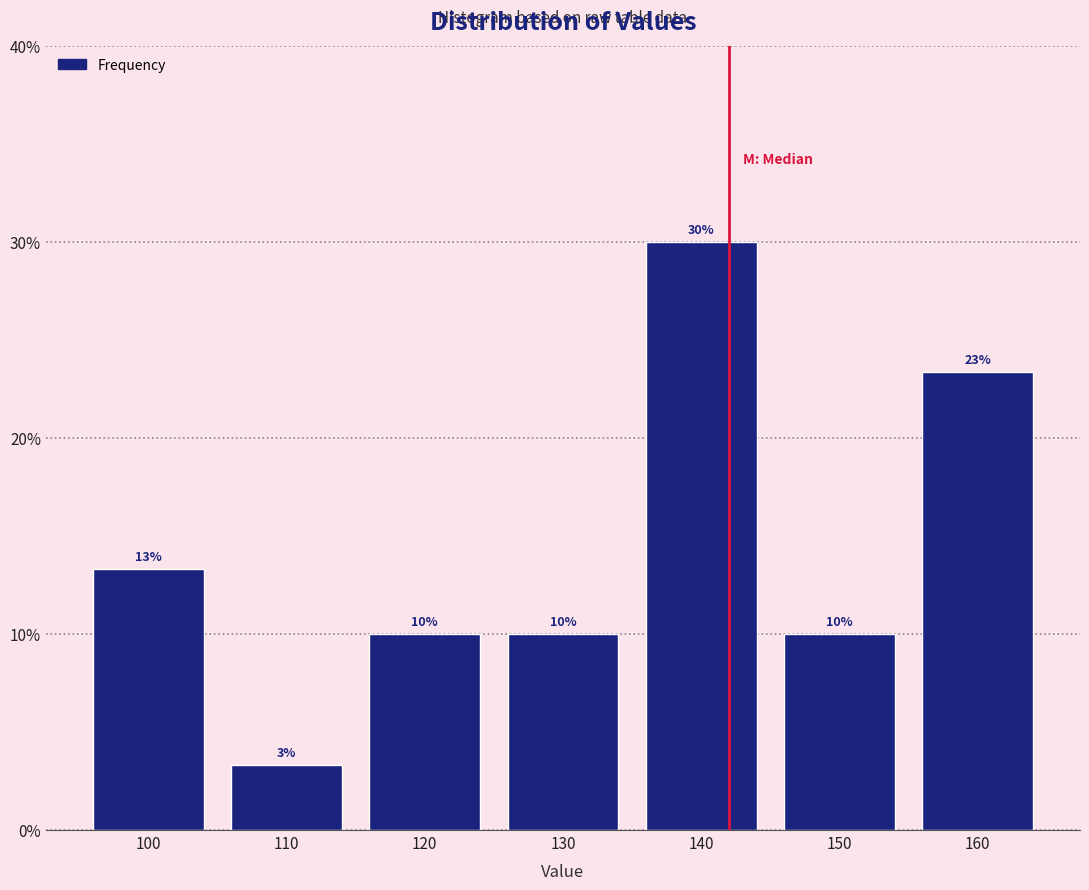

Which range on the x-axis has the tallest bar?

135 to 145